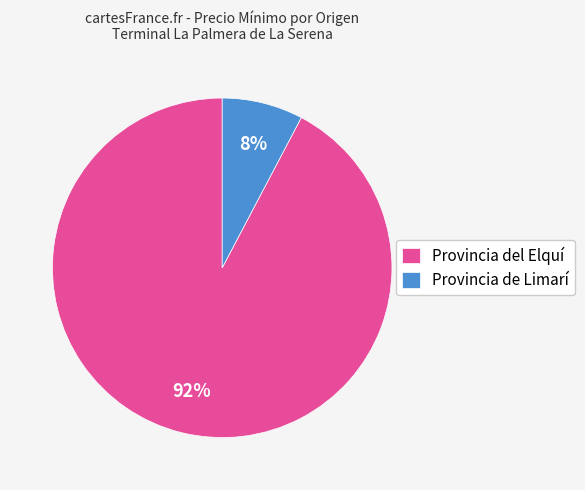

Does any single category account for the majority?

Yes